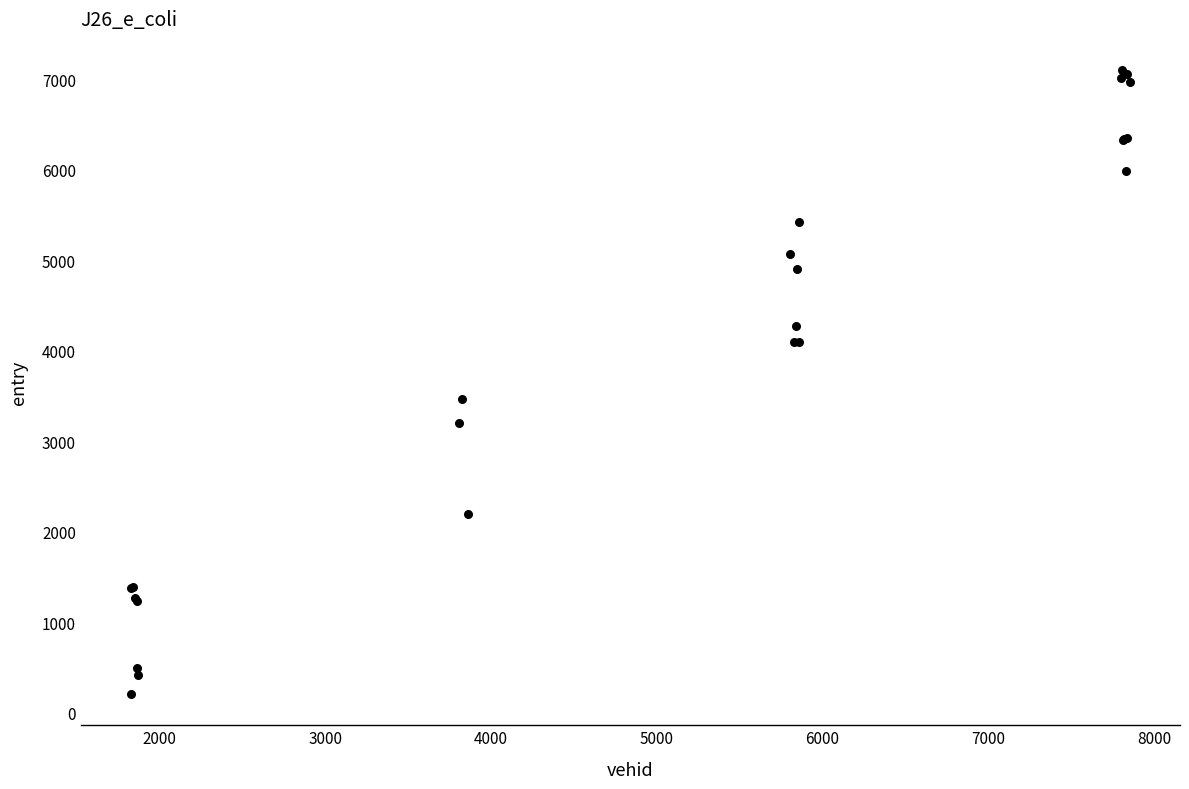

What Y value in the scatter plot is closest to 3653?

3469.0